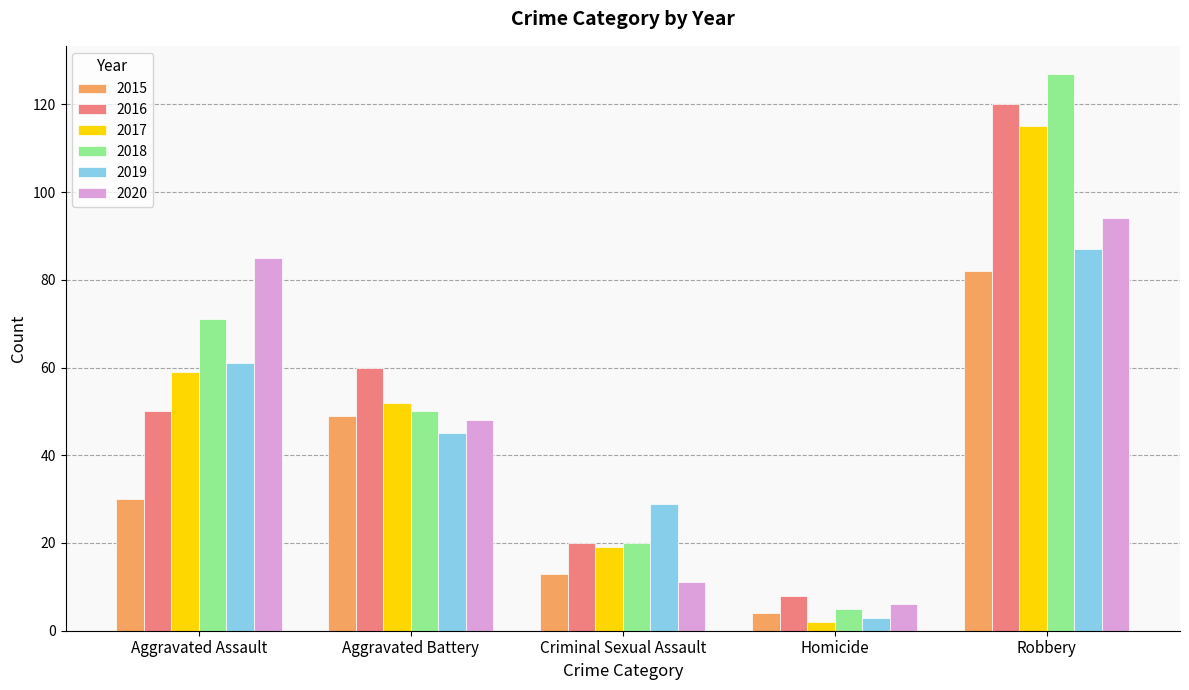

What is the approximate value of 2015 at Aggravated Battery?

49